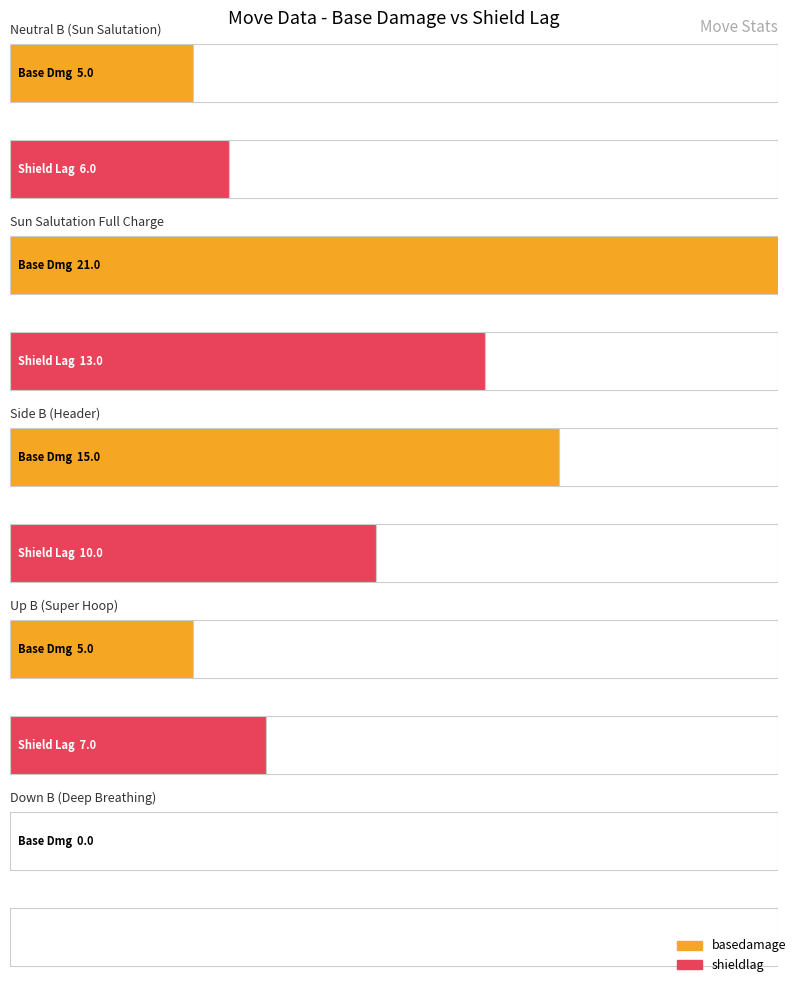

Are the bars horizontal?

Yes